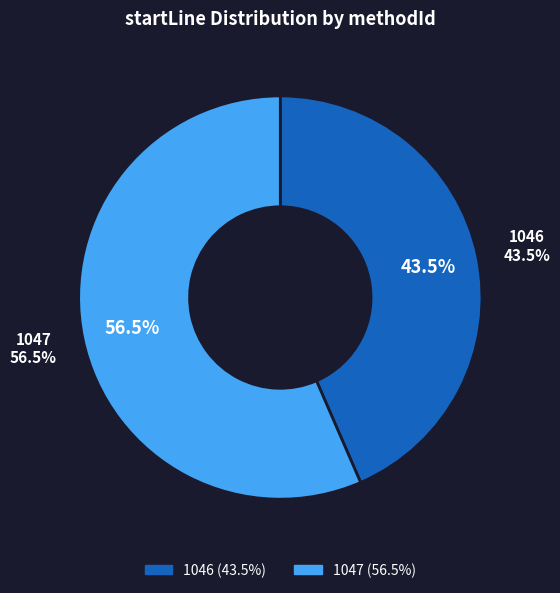

Rank the categories by value from highest to lowest.

1047, 1046